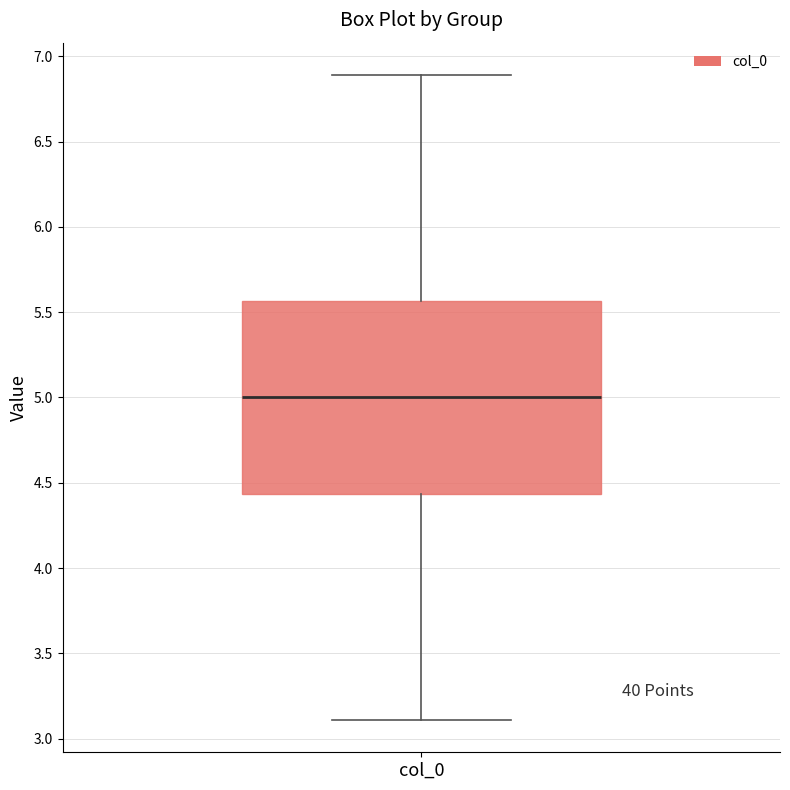

Read this box plot against the y-axis: the position of the median line, the range covered by the box, and the ends of both whiskers. The values are not printed on the chart, so give them approximately, as read against the axis.

median 5.00, box 4.45 to 5.55, whiskers 3.10 to 6.90